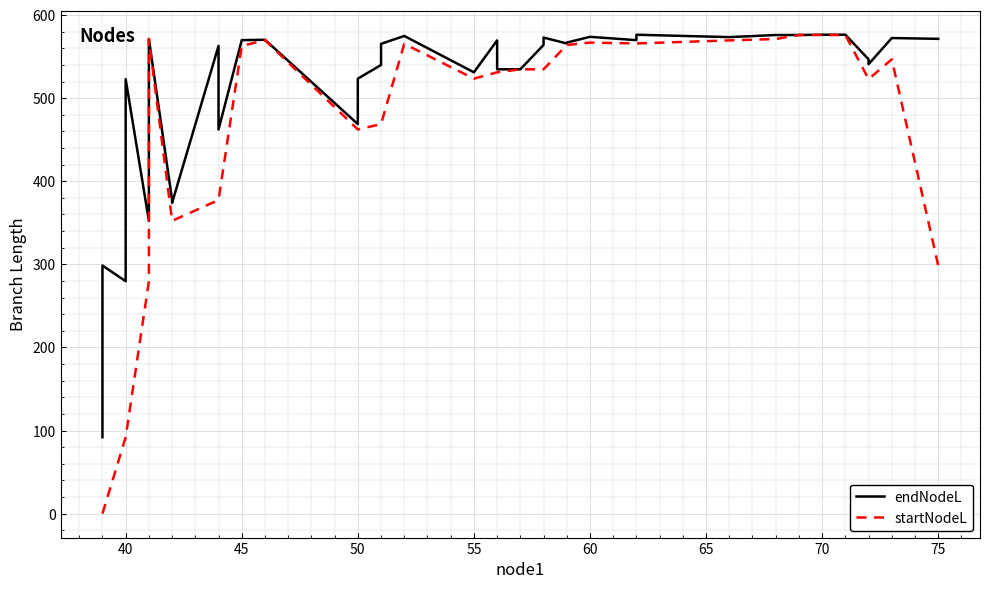

How many values in the startNodeL series are below 534?

19